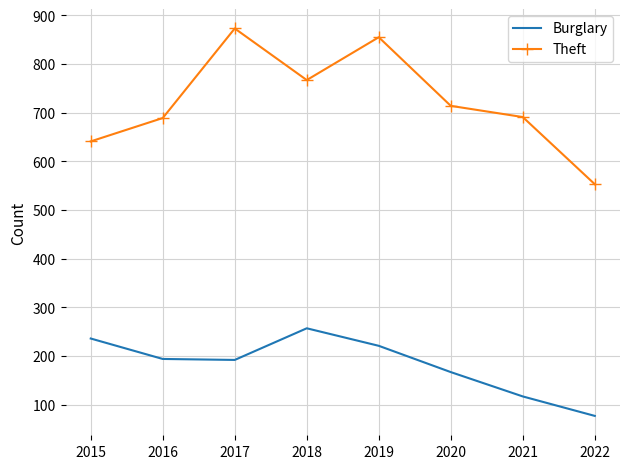

At which category does Burglary reach its first local peak?

2018